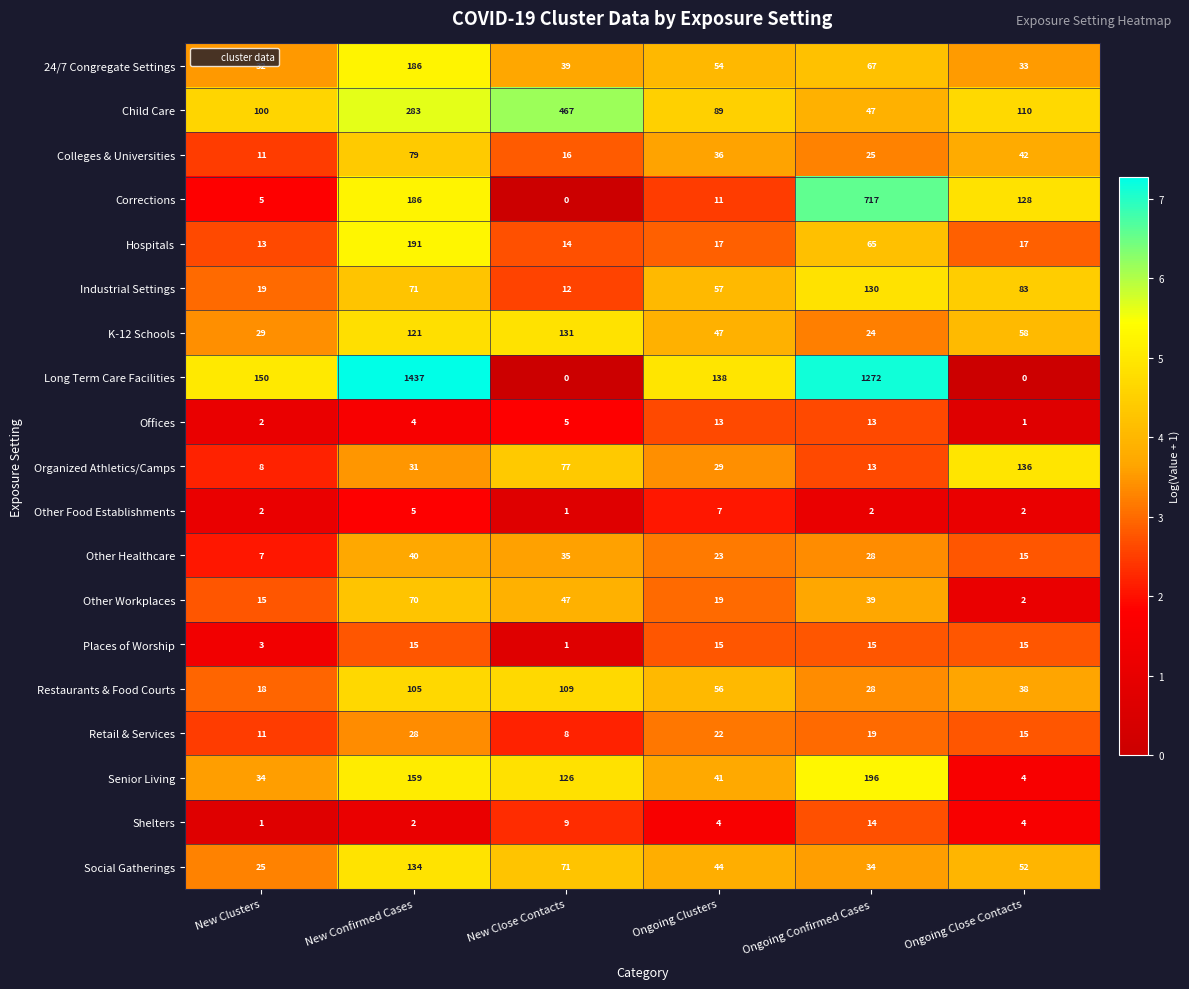

The Retail & Services series shows 15 at Ongoing Close Contacts. True or false?

True